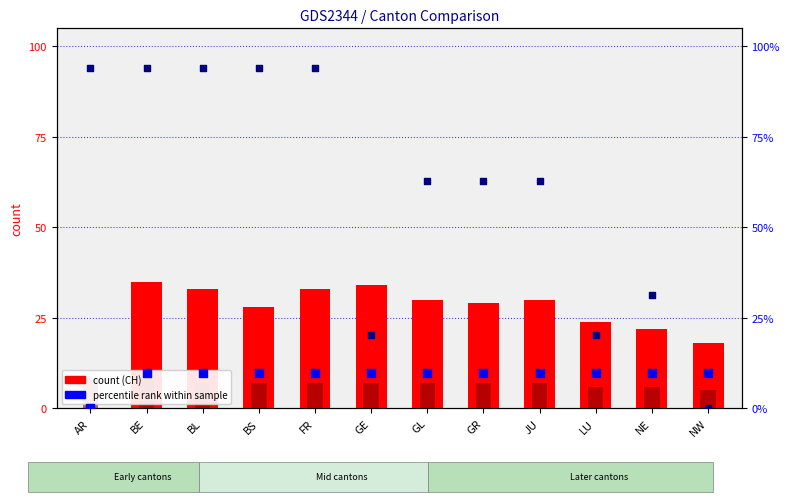

At how many categories does at least one series exceed 79?

5